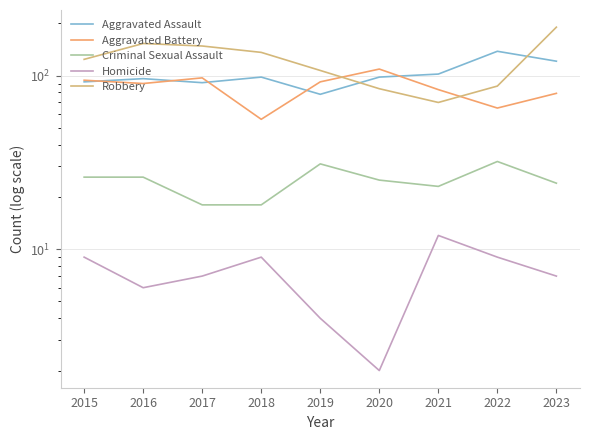

What is the spread (max minus min) of values at 2019?

103